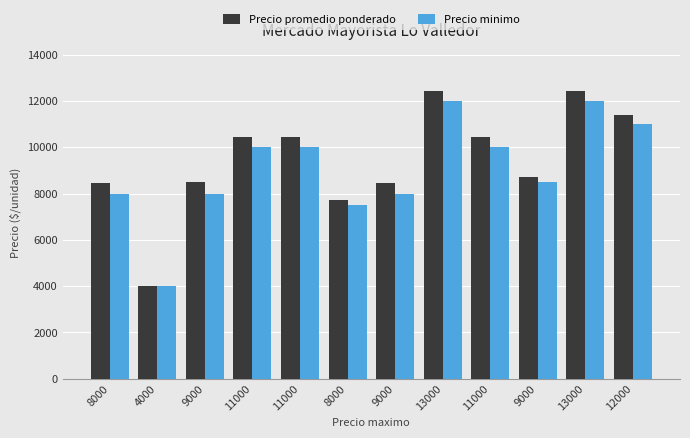

At how many categories does at least one series exceed 10926?

3